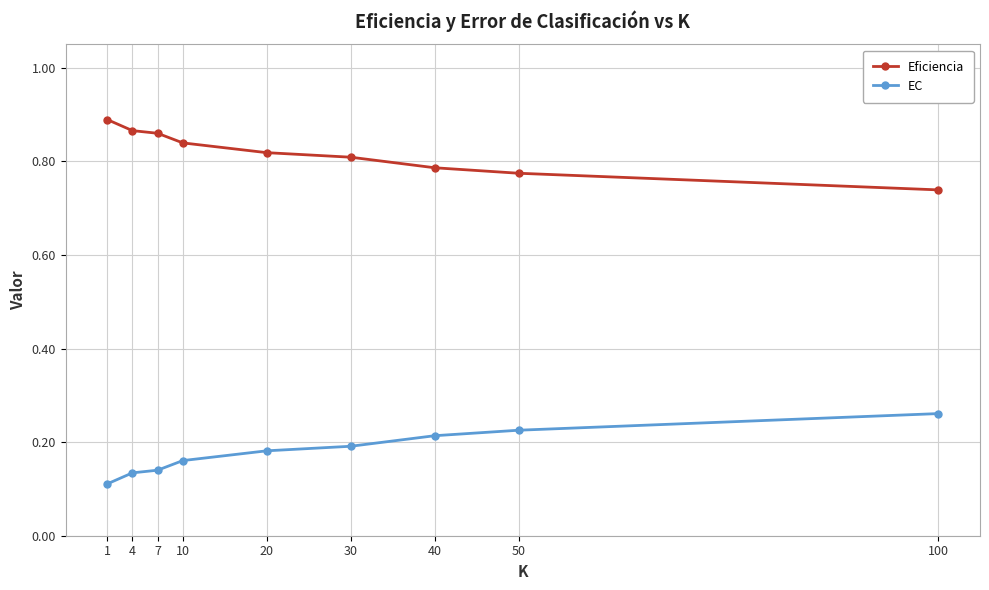

What is the sum of the Eficiencia values at 100 and 20?

1.6